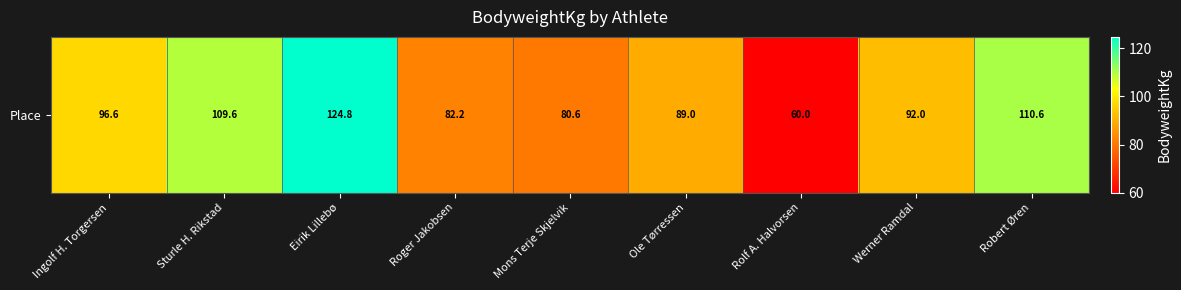

What value does the data have at Werner Ramdal?

92.0